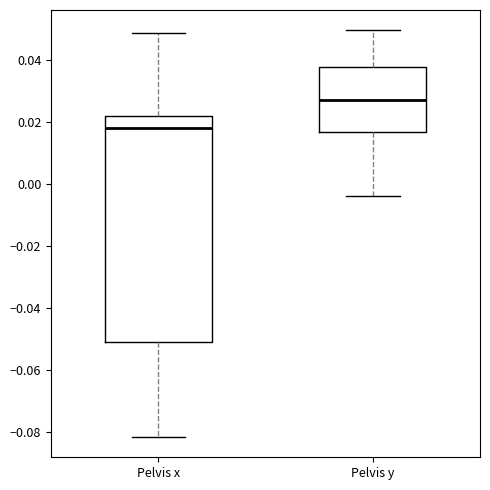

Where does the upper whisker of the box for Pelvis y end on the y-axis? The values are not printed on the chart, so give them approximately, as read against the axis.

0.050